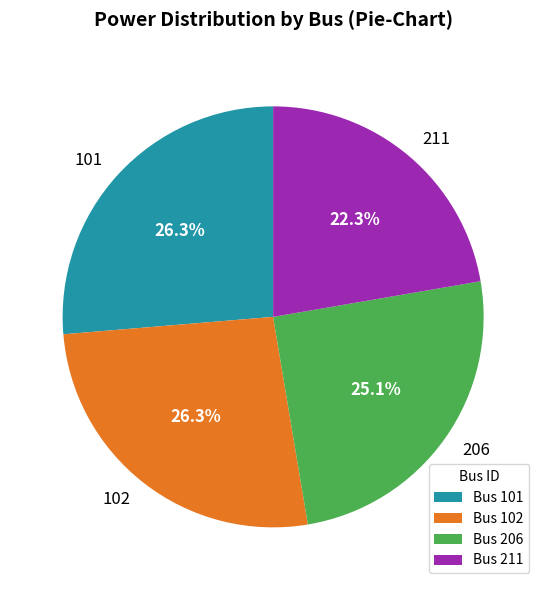

To the nearest percent, what portion does 102 represent?

26%